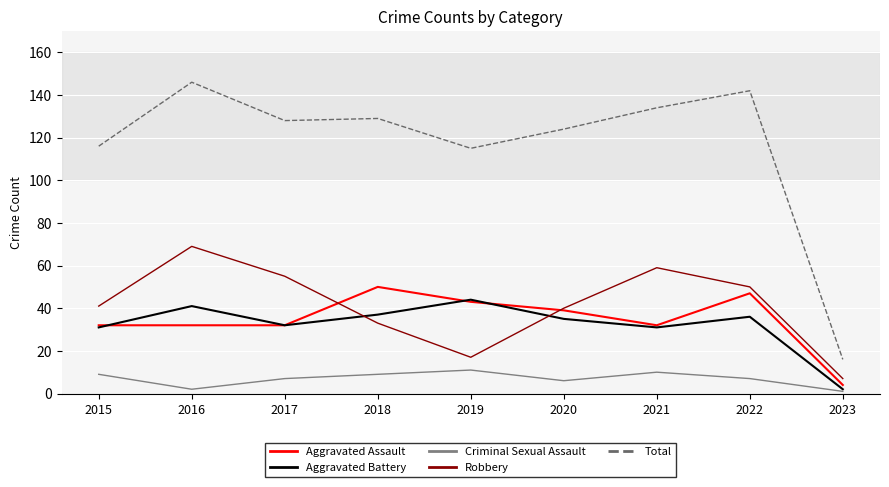

At 2018, list the series in order from smallest to largest.

Criminal Sexual Assault, Robbery, Aggravated Battery, Aggravated Assault, Total